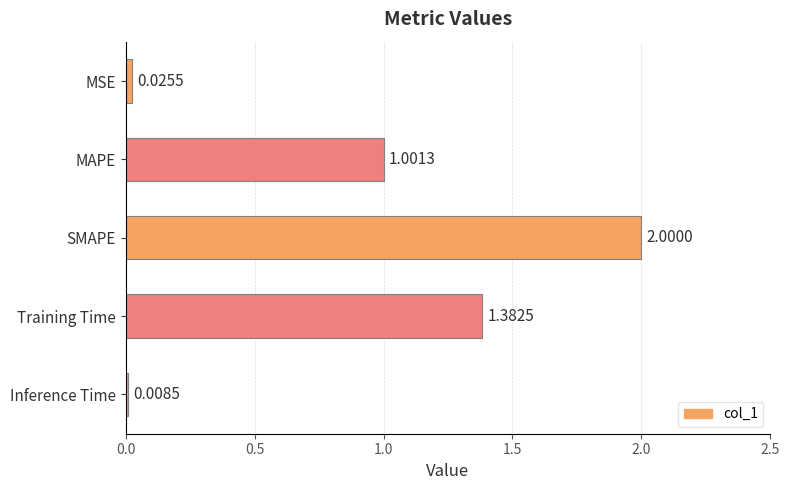

What is the label of the 5th bar from the top?

Inference Time